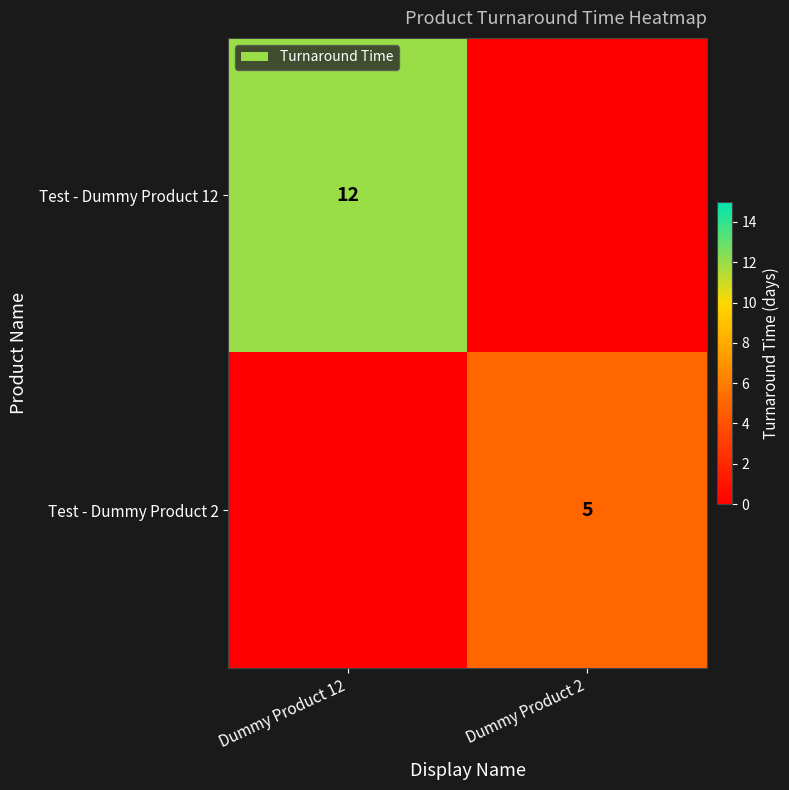

Is it true that Test - Dummy Product 12 equals 6 at Dummy Product 12?

False